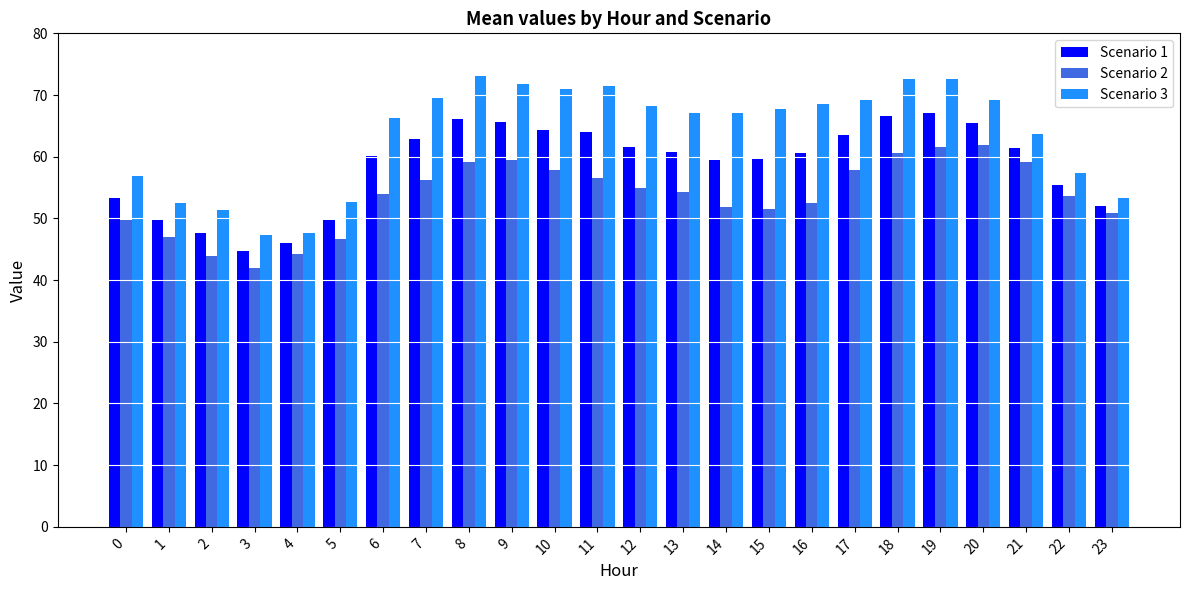

Is it true that Scenario 1 equals 65.5 at 20?

True